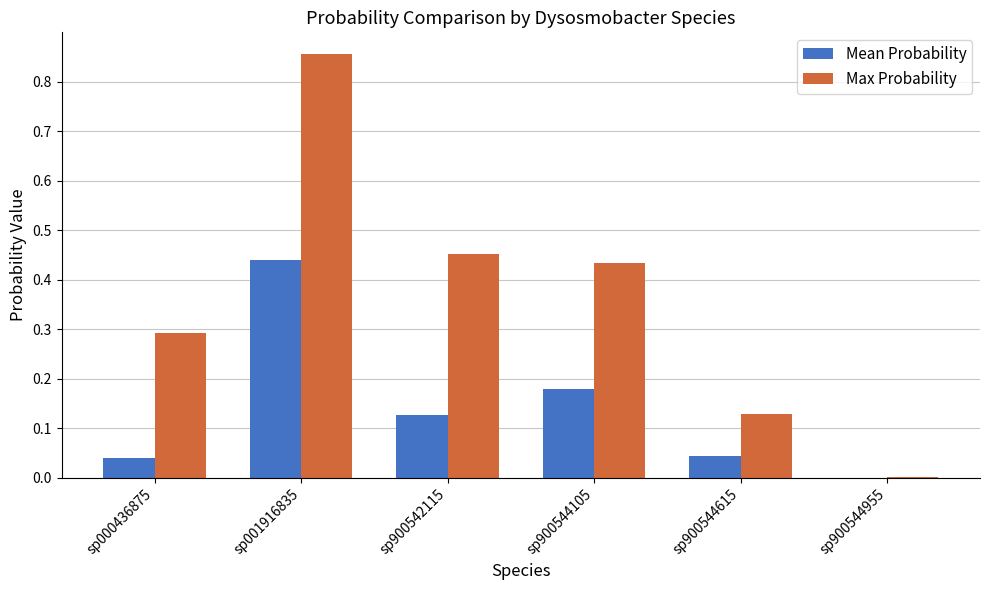

Which series has the largest total across all categories?

Max Probability